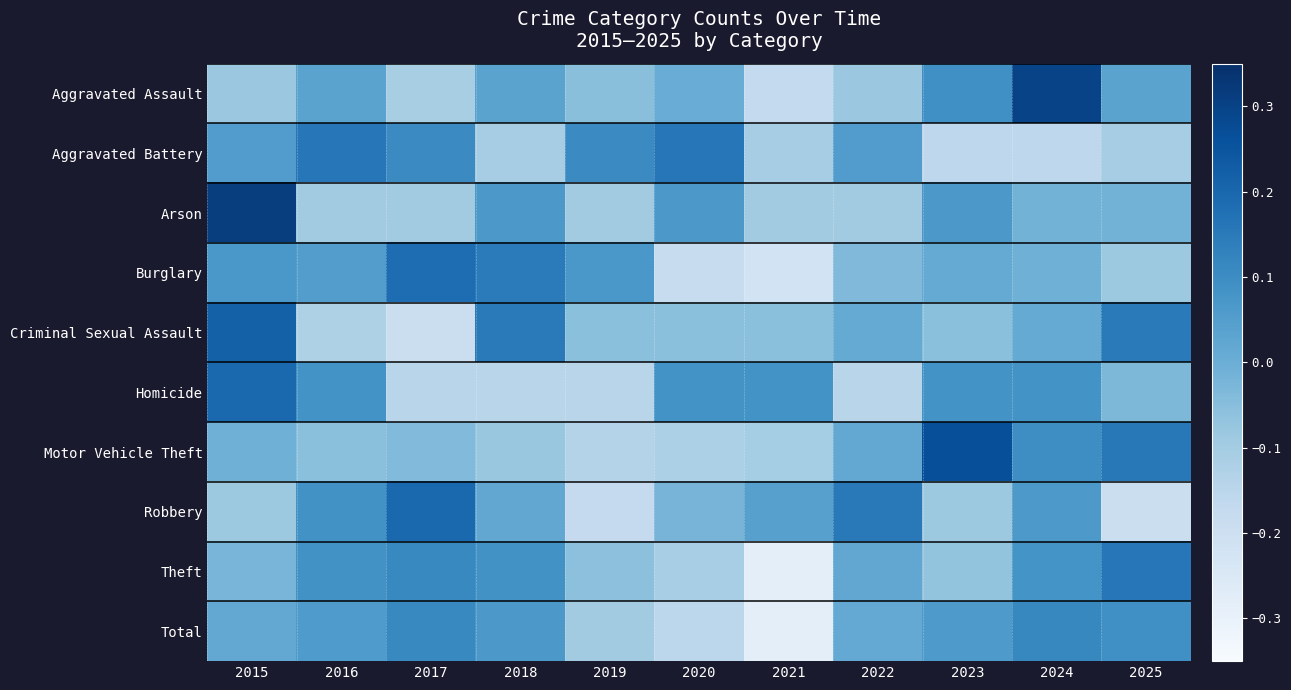

List the series in order of their peak value, lowest first.

Total, Aggravated Battery, Theft, Burglary, Robbery, Homicide, Criminal Sexual Assault, Motor Vehicle Theft, Aggravated Assault, Arson